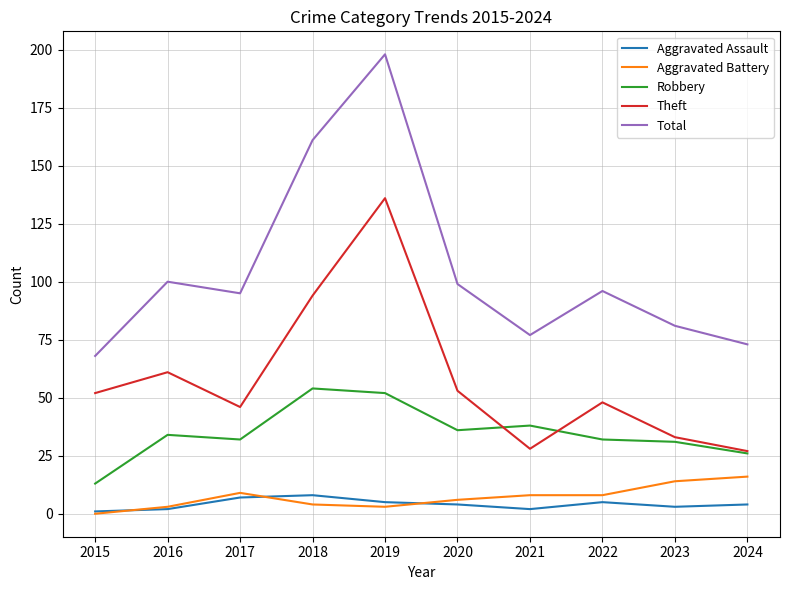

What is the difference between the Aggravated Battery values at 2024 and 2022?

8